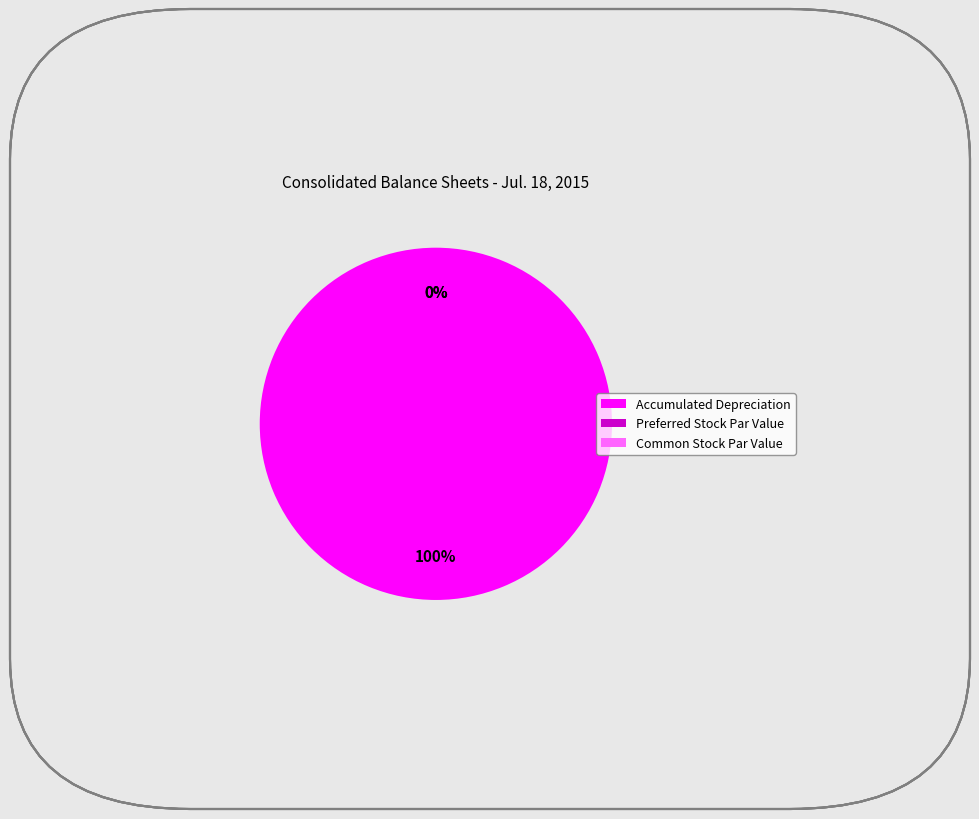

Does any single category account for the majority?

Yes